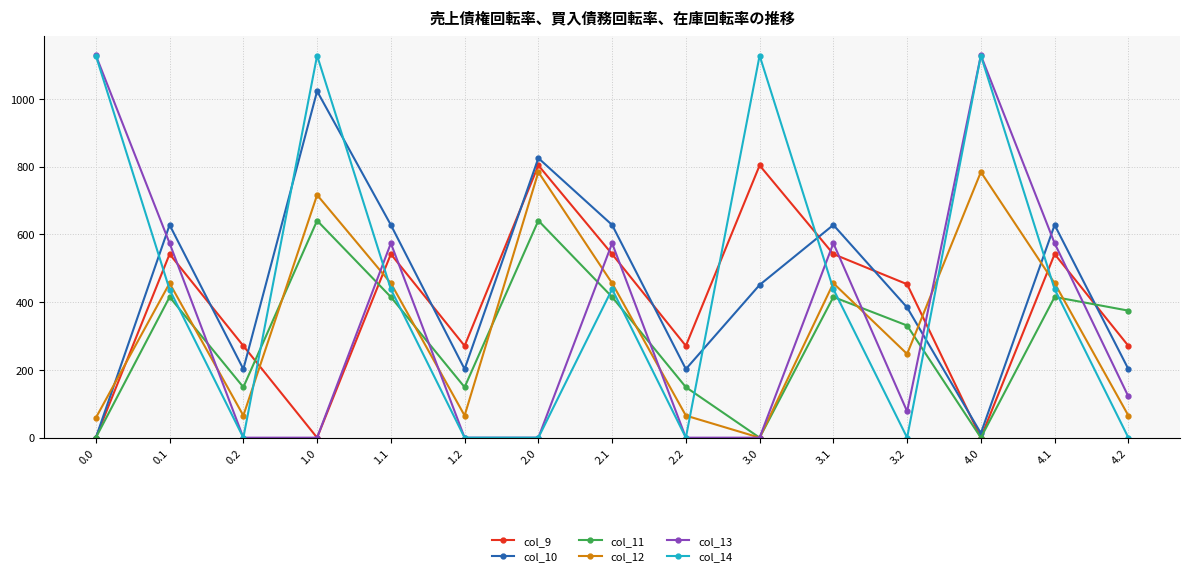

Where is the first local minimum for col_11?

0.2